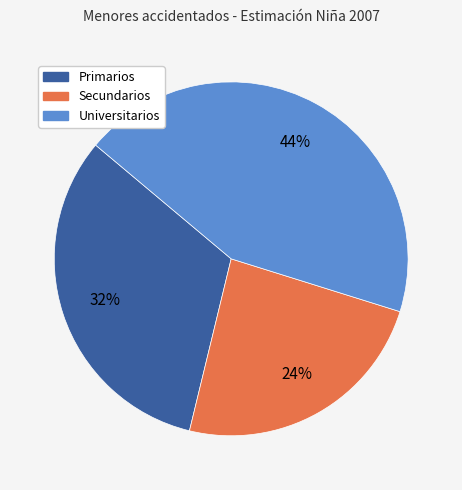

Between Secundarios and Primarios, which is larger?

Primarios